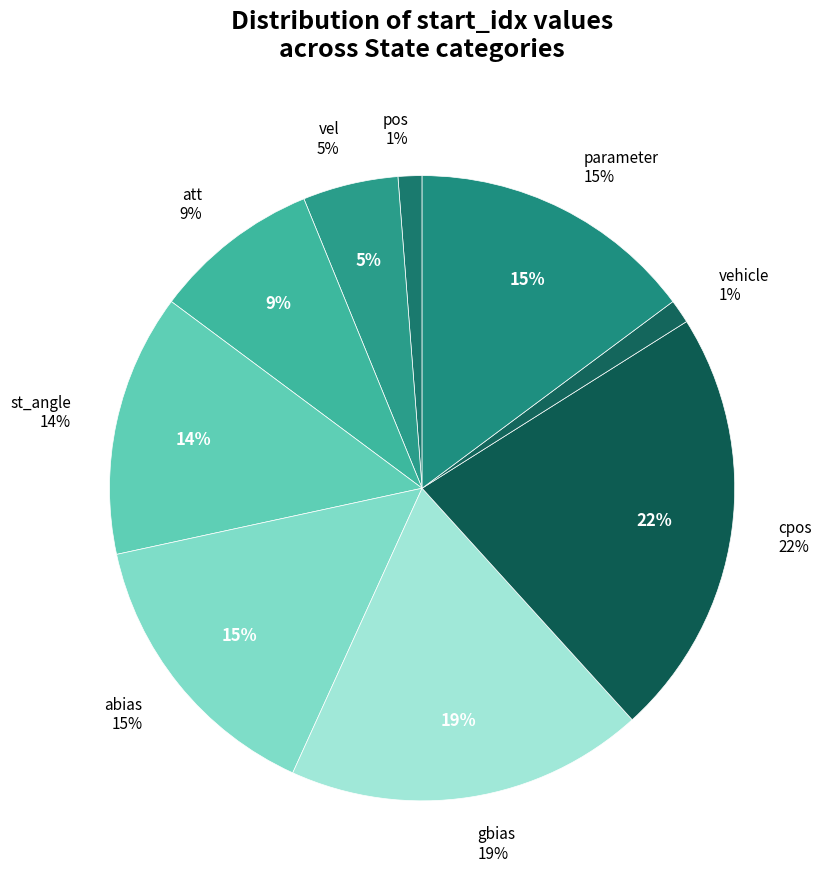

Is there a majority slice in this chart?

No